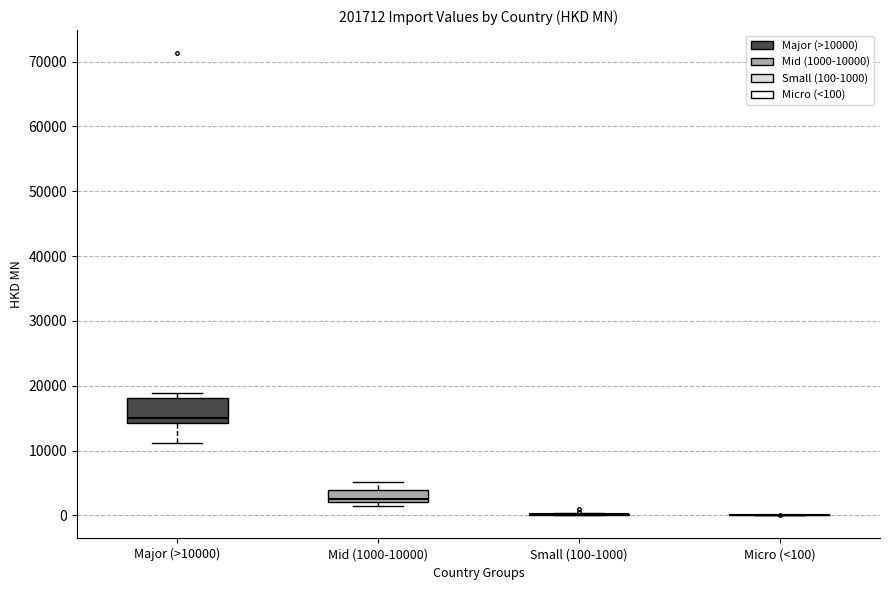

Which box is the tallest, from its lower edge to its upper edge?

Major (>10000)